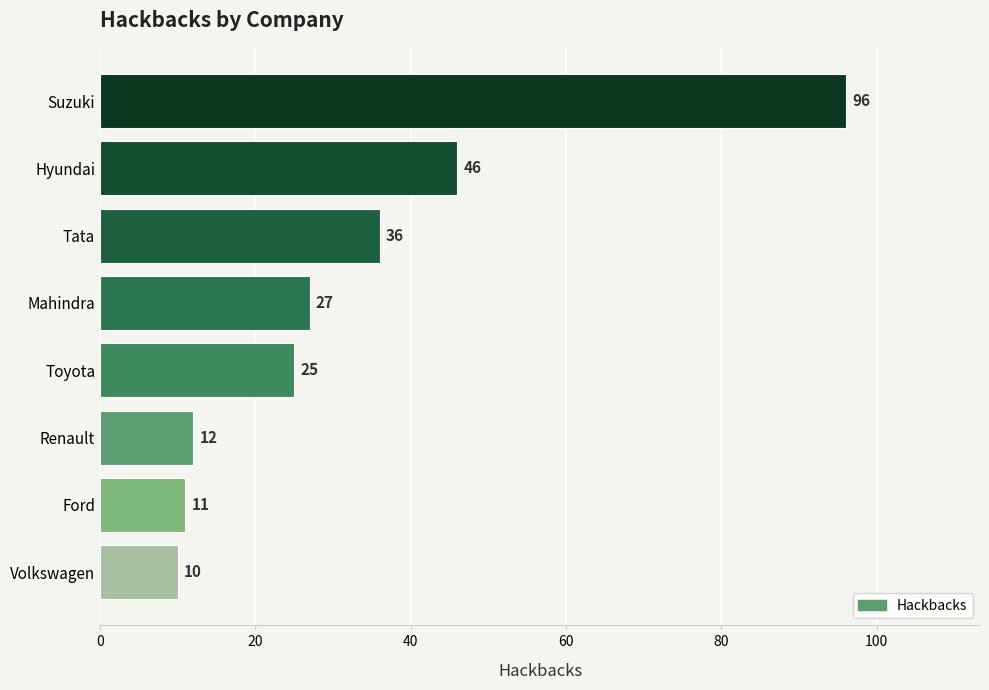

Are the bars horizontal?

Yes